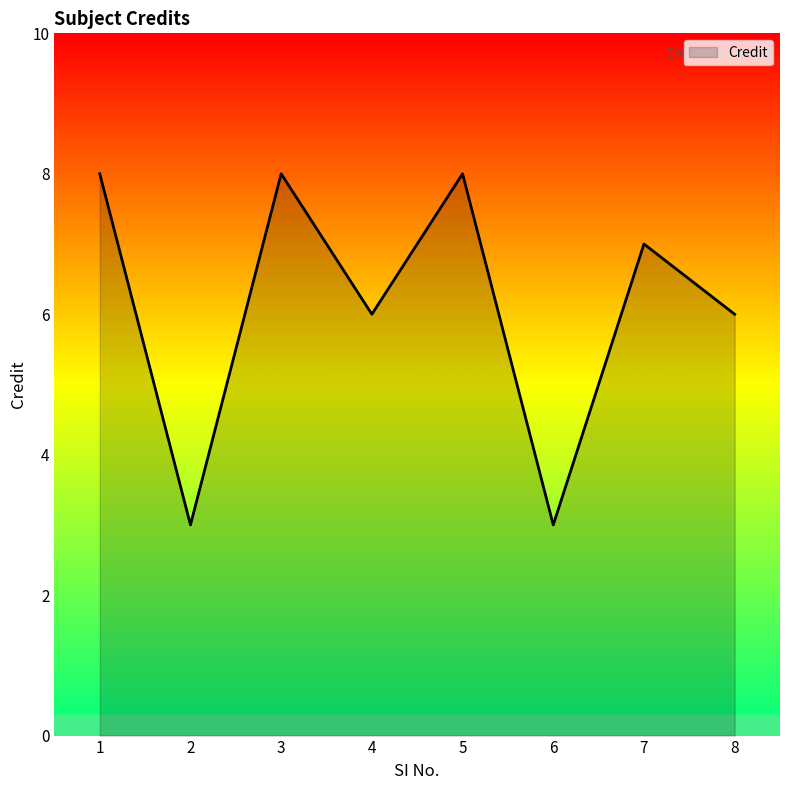

How many lines are shown in the chart?

1